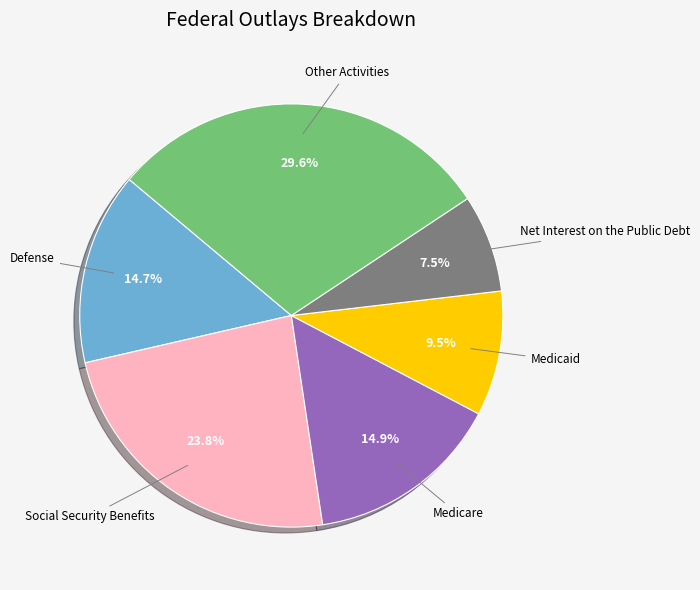

The Other Activities slice represents 30% of the pie. True or false?

True